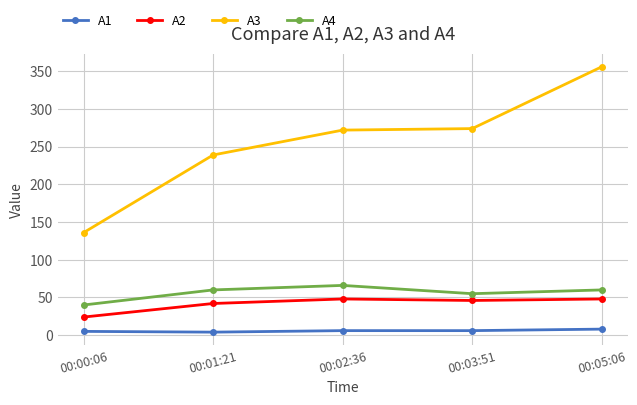

How many distinct data groups are displayed?

4